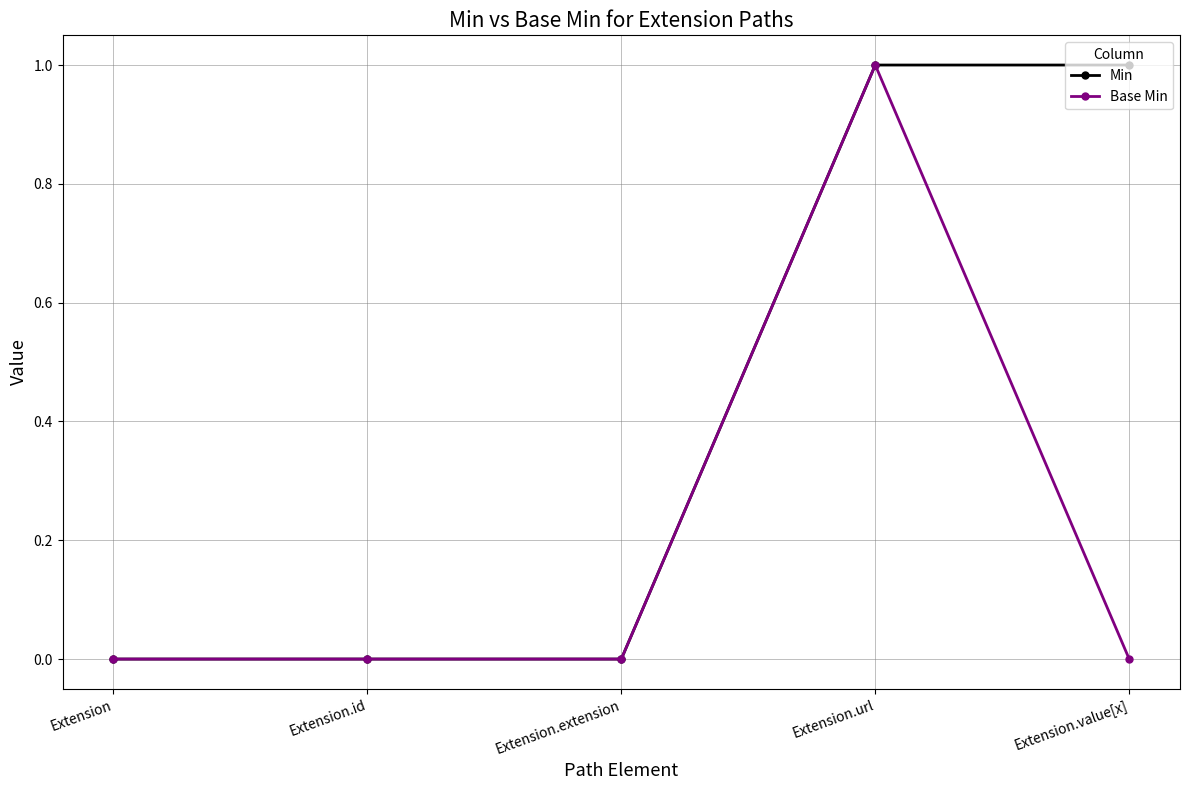

True or false: Min has more than 2 interior local peaks.

False